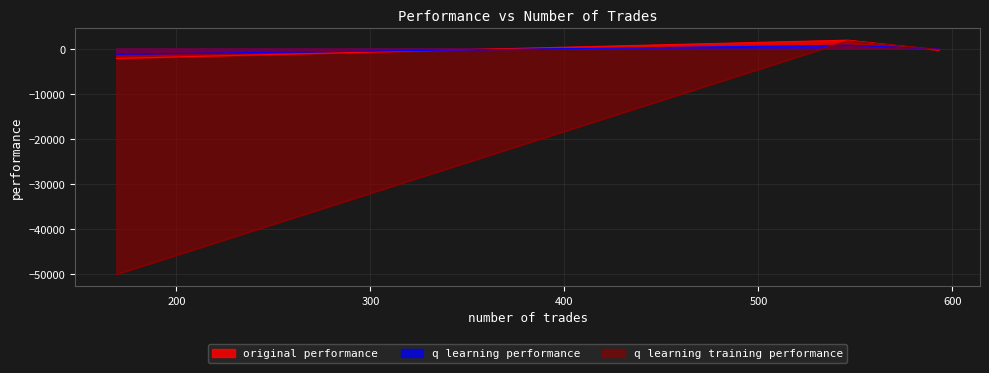

Is it true that q learning training performance equals 1745.2 at 546?

True